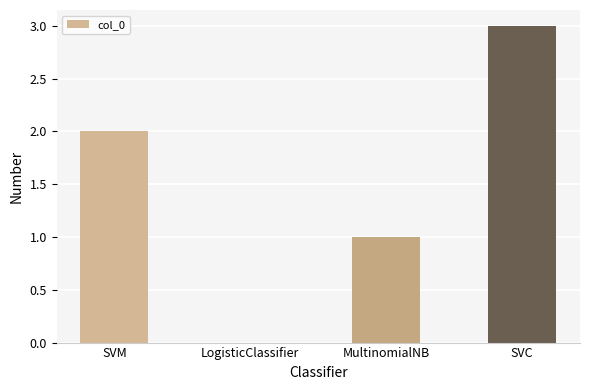

True or false: the data shows 3 at SVC.

True